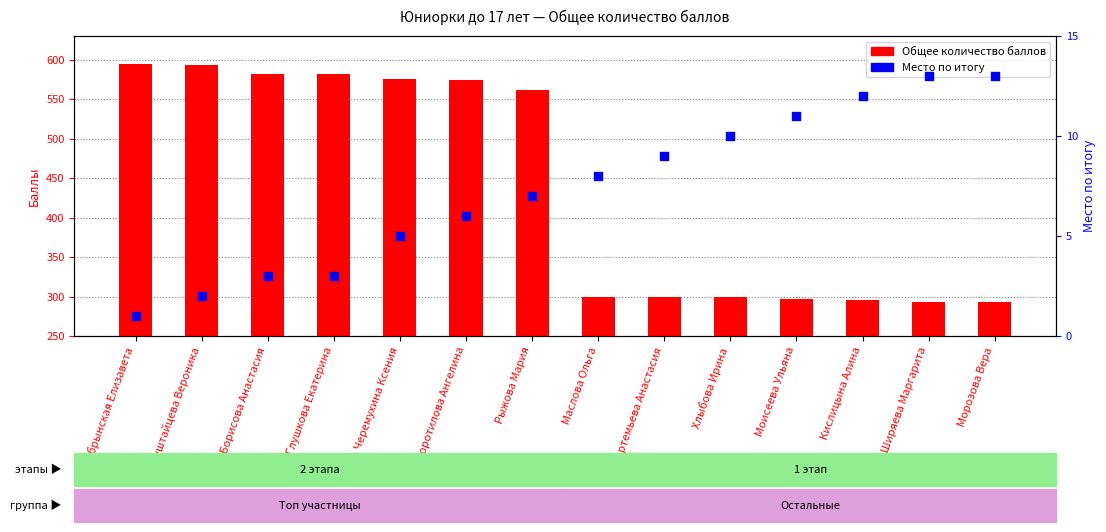

Is the value of Общее количество баллов at Полуштайцева Вероника greater than the value of Место по итогу at Моисеева Ульяна?

Yes